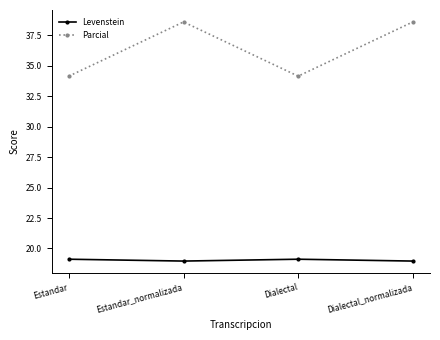

What is the minimum value shown in the chart?

19.0